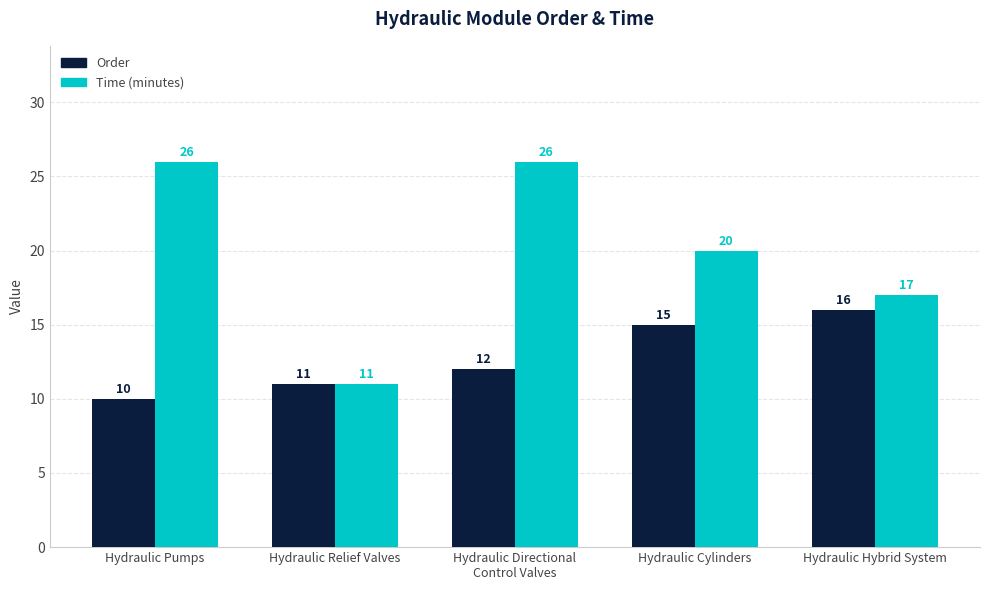

What is the difference between the Time (minutes) values at Hydraulic Hybrid System and Hydraulic Relief Valves?

6